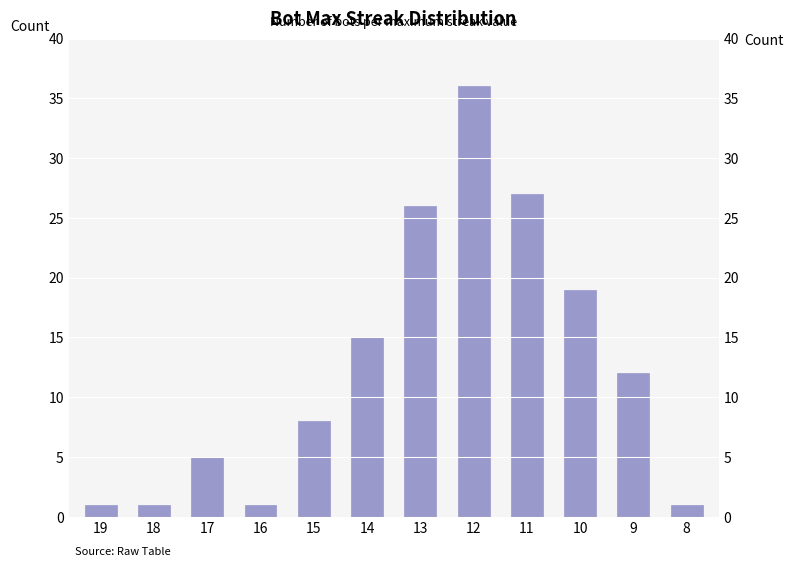

Where does the data first go above 12?

14